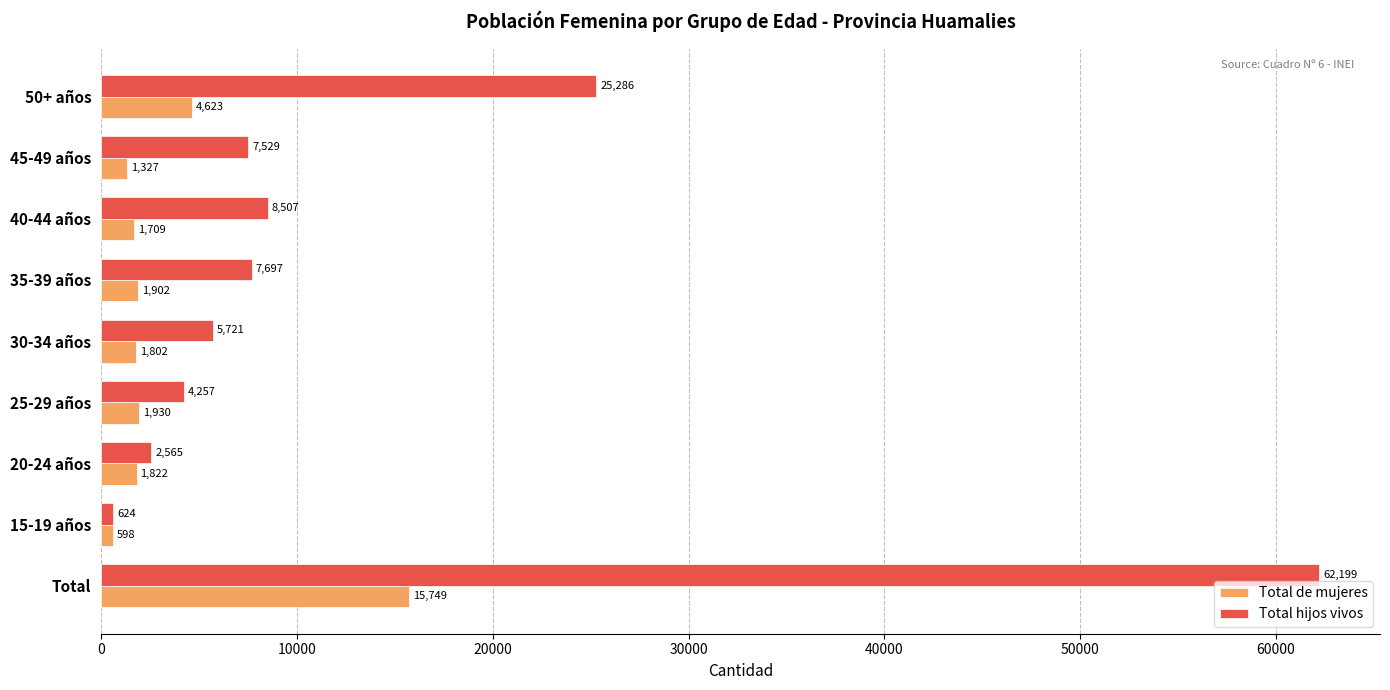

Is the value of Total hijos vivos at 25-29 años greater than the value of Total de mujeres at 20-24 años?

Yes